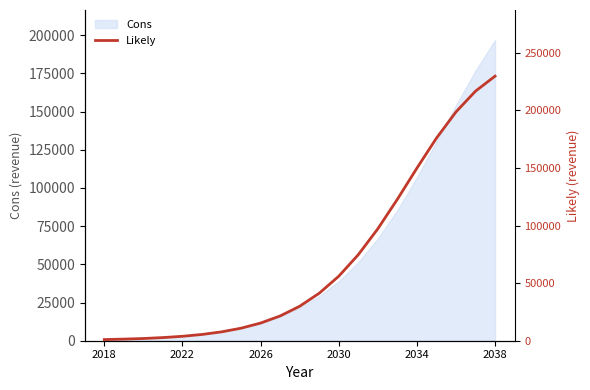

The value of Cons at 2030 is 57123.2. True or false?

False